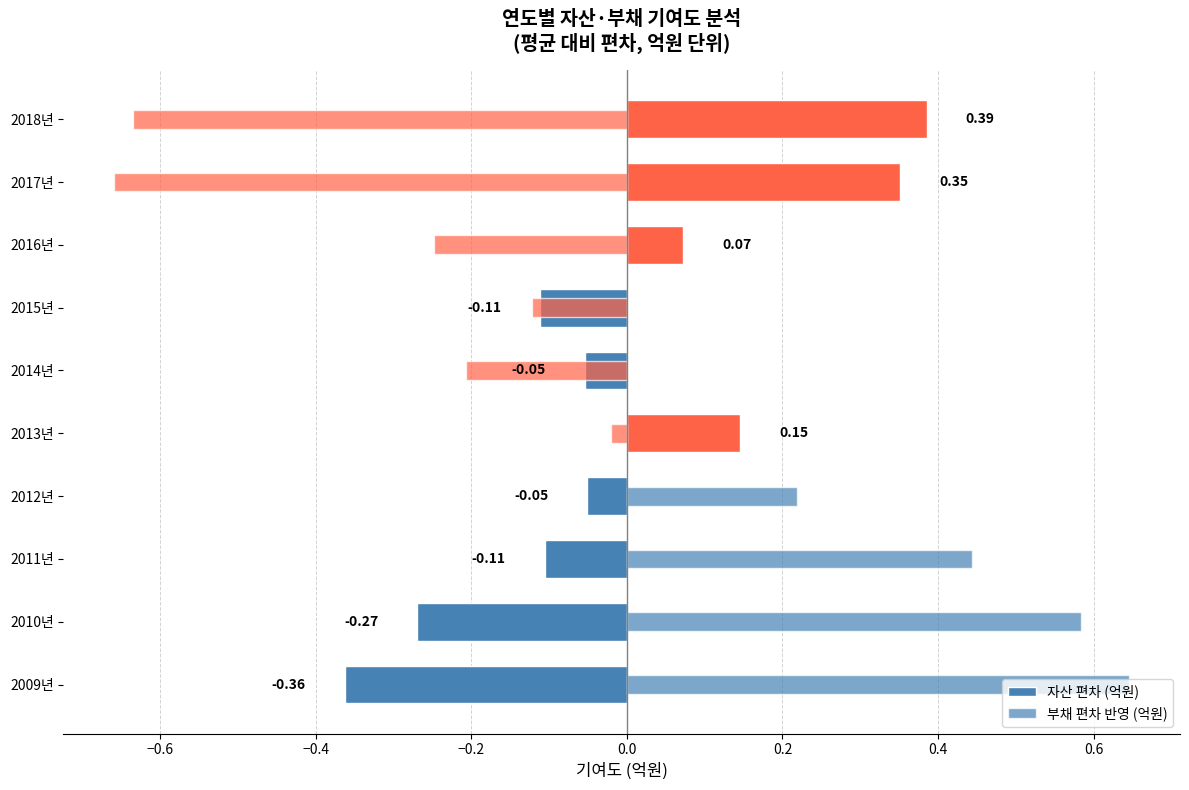

How many series are shown in this chart?

2